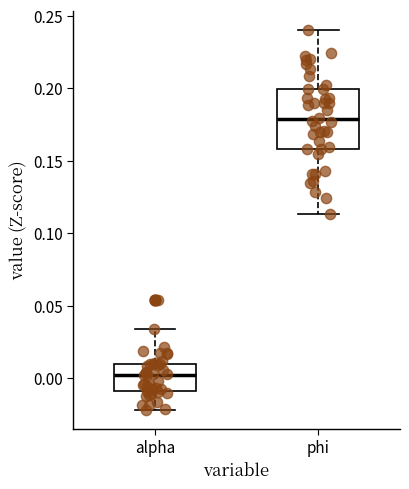

Reading left to right, read every box against the y-axis: the position of its median line, the range the box covers, and the ends of its whiskers. The values are not printed on the chart, so give them approximately, as read against the axis.

alpha: median 0.000, box -0.010 to 0.010, whiskers -0.020 to 0.035
phi: median 0.180, box 0.160 to 0.200, whiskers 0.115 to 0.240